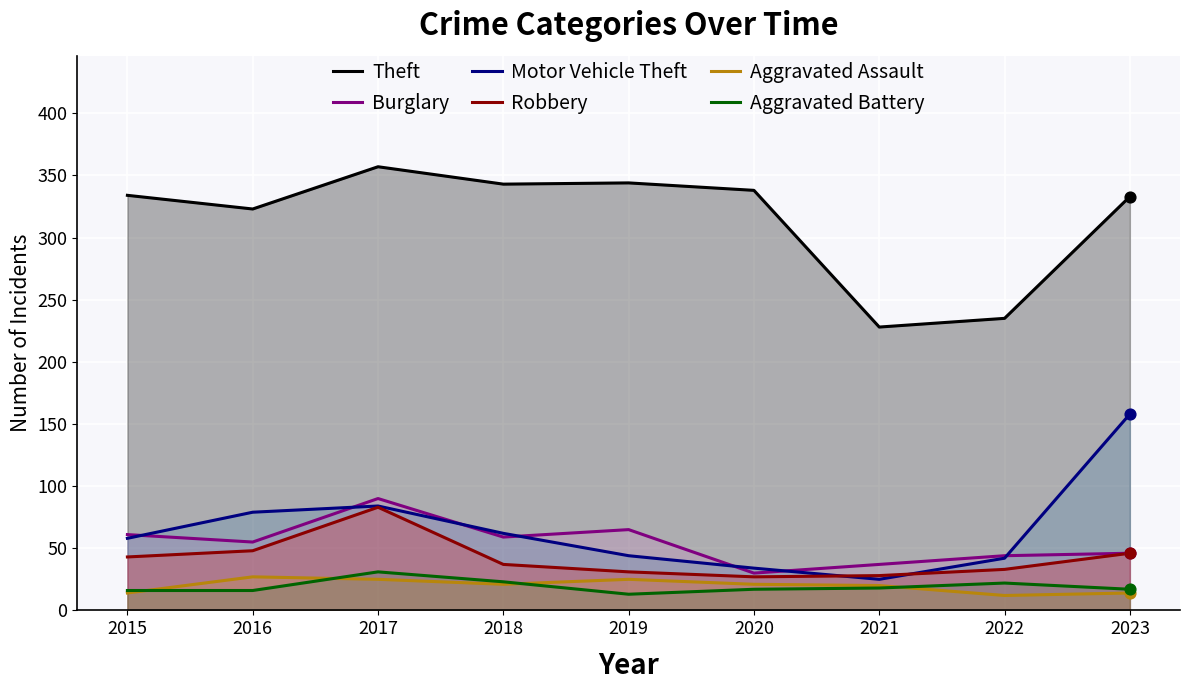

Which series reaches the maximum Y coordinate?

Theft